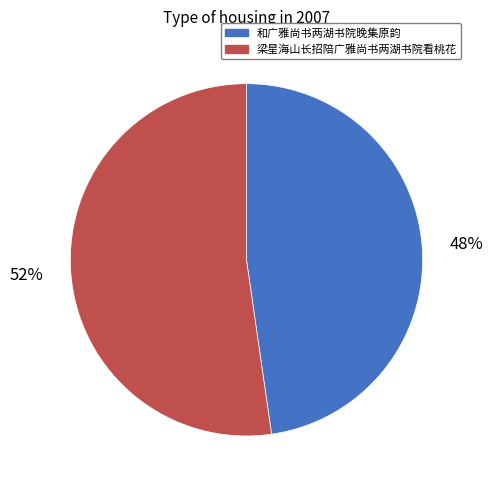

Is the sum of 梁星海山长招陪广雅尚书两湖书院看桃花 and 和广雅尚书两湖书院晚集原韵 greater than half?

Yes